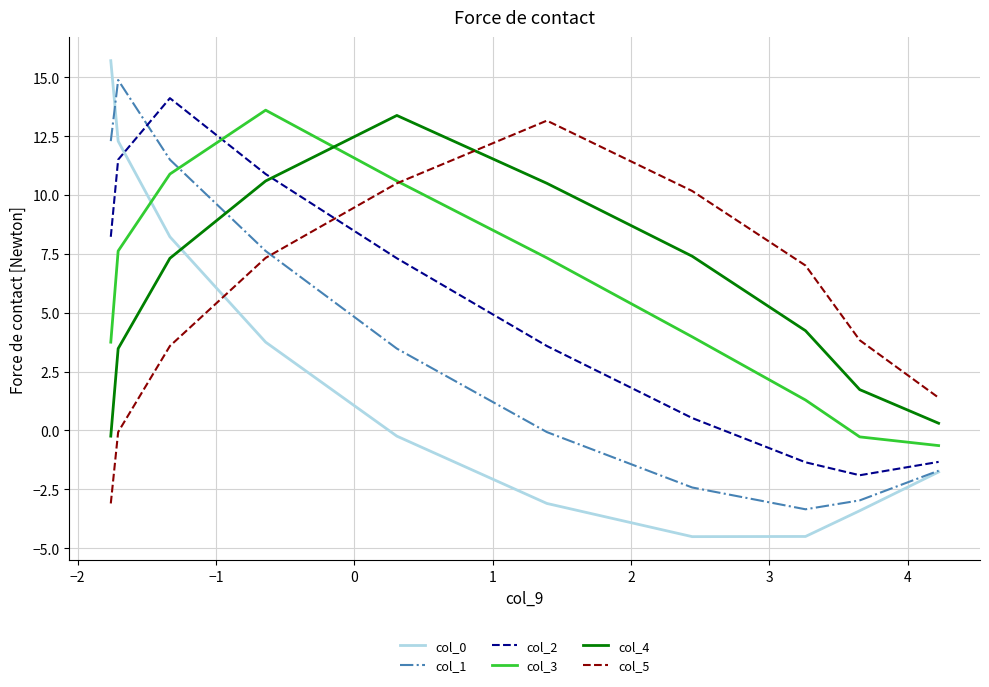

What is the maximum value shown in the chart?

15.7